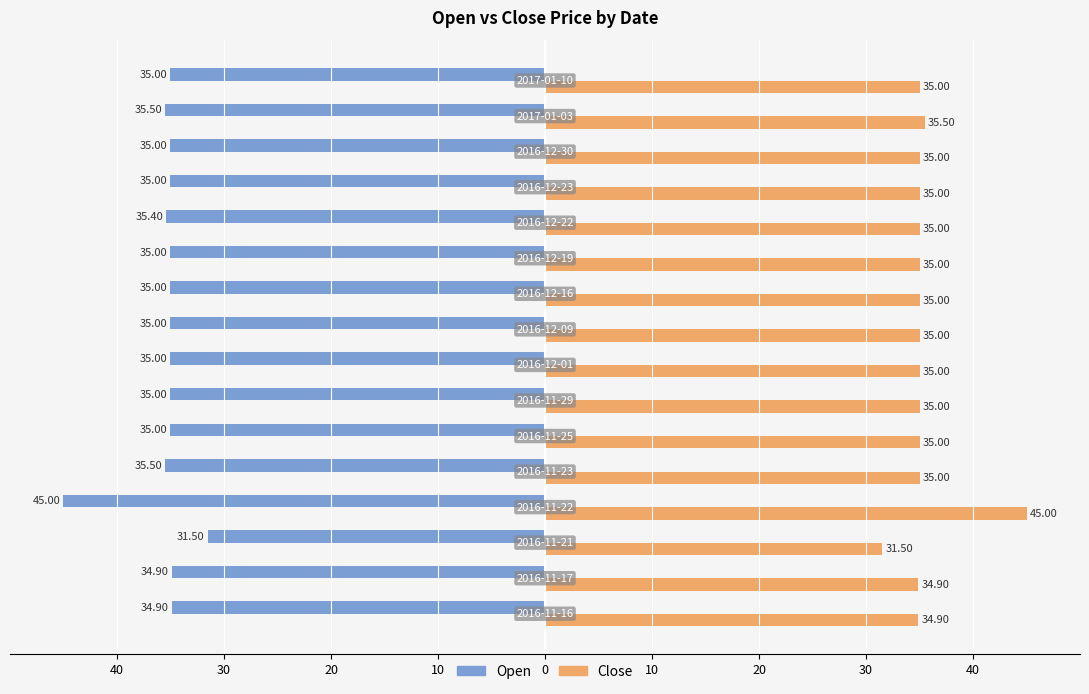

What is the value of the Open bar at the 10th from the left?

-35.0